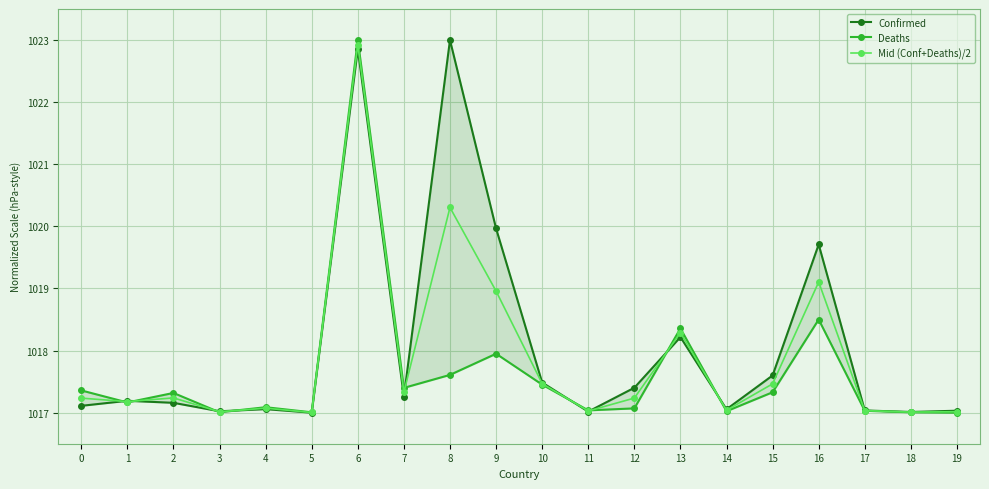

True or false: Confirmed has a value of 1712.7 at 1.

False